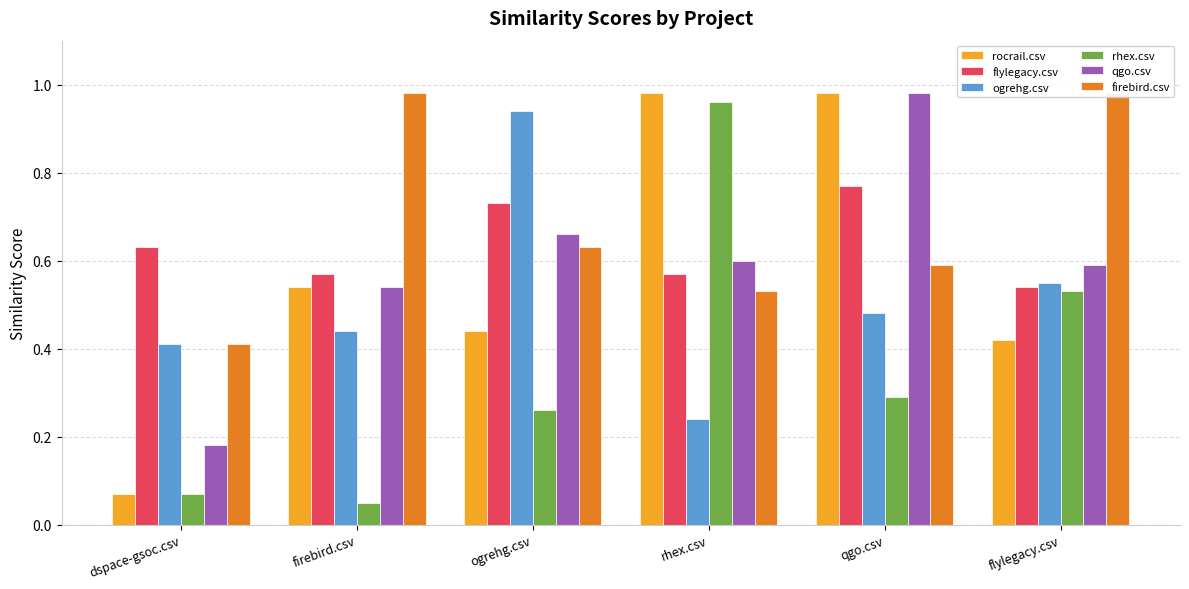

The value of flylegacy.csv at rhex.csv is 0.2. True or false?

False